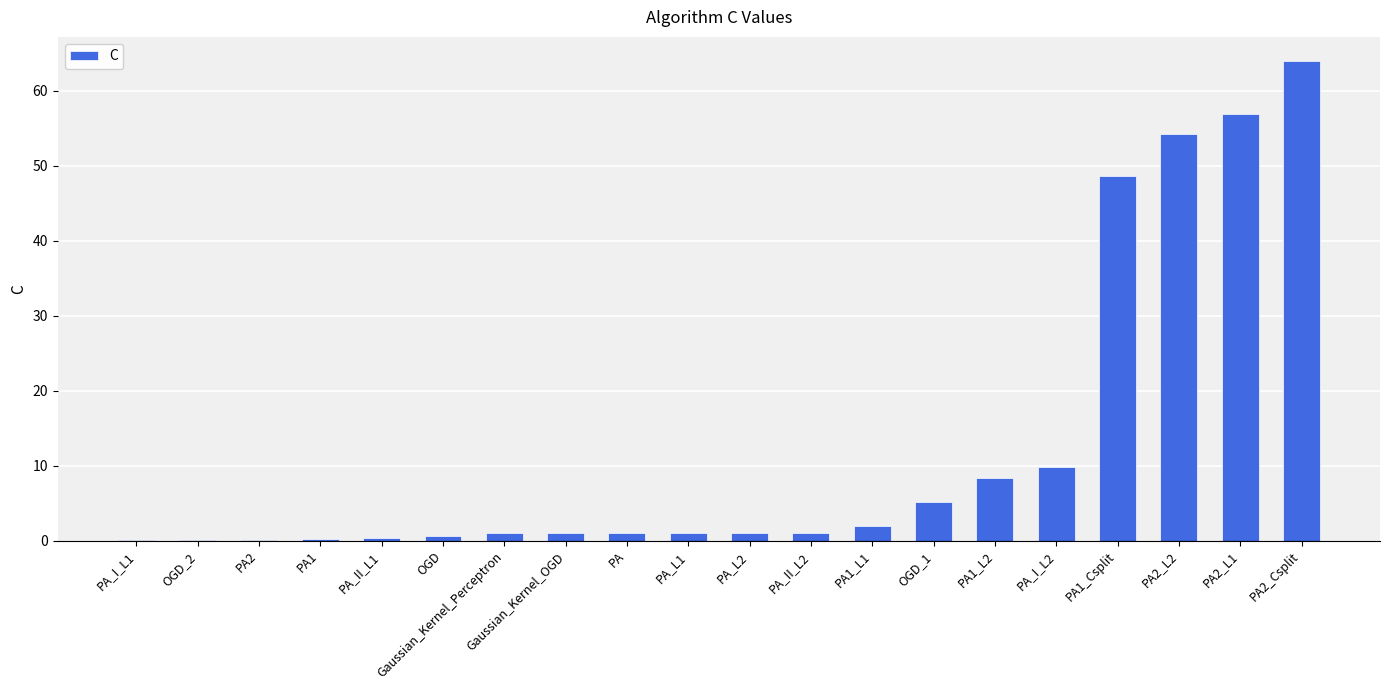

What is the sum of all values?

256.5